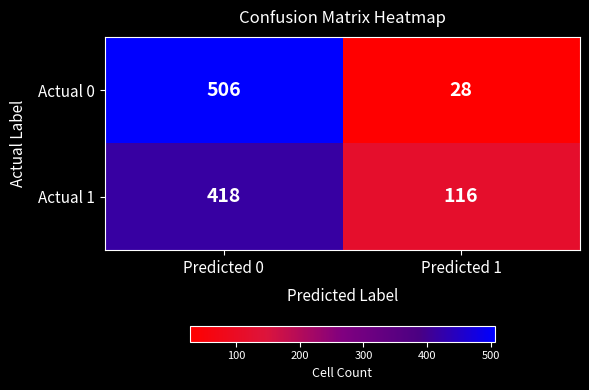

Which series changed the most between Predicted 0 and Predicted 1?

Actual 0